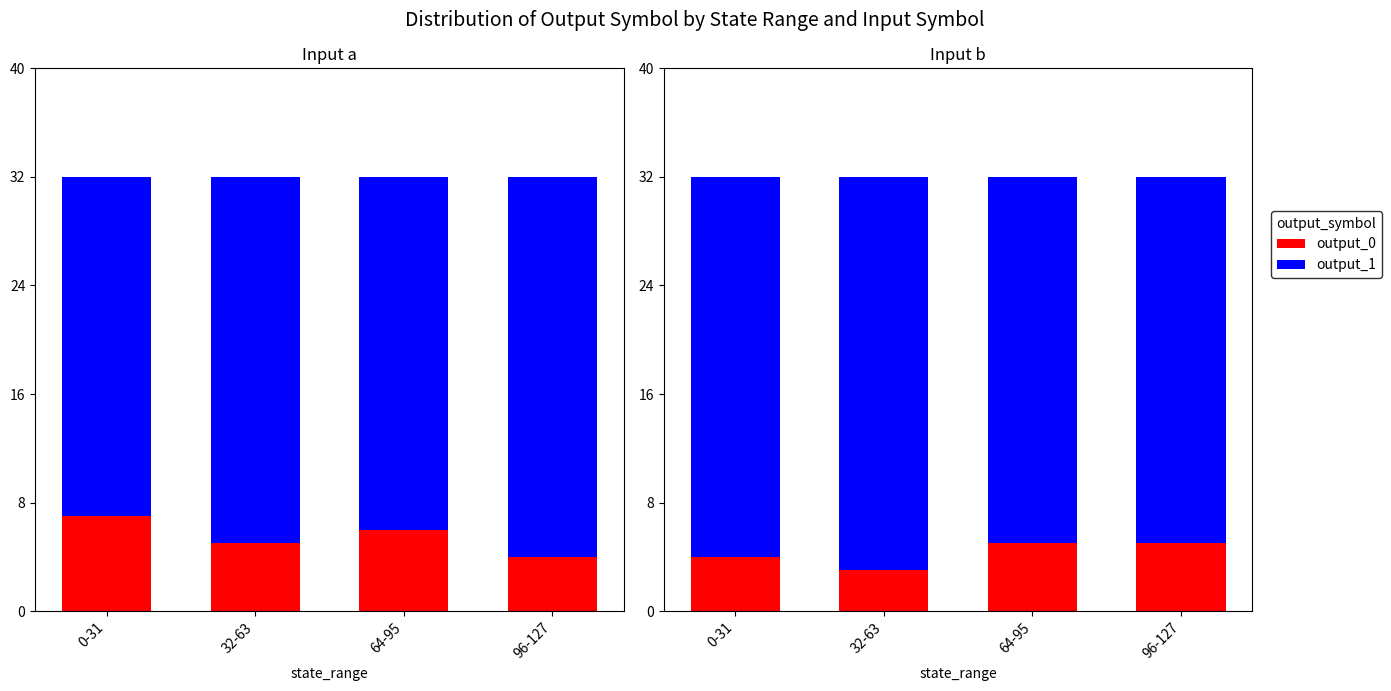

At which label does output_1 first exceed 28?

32-63